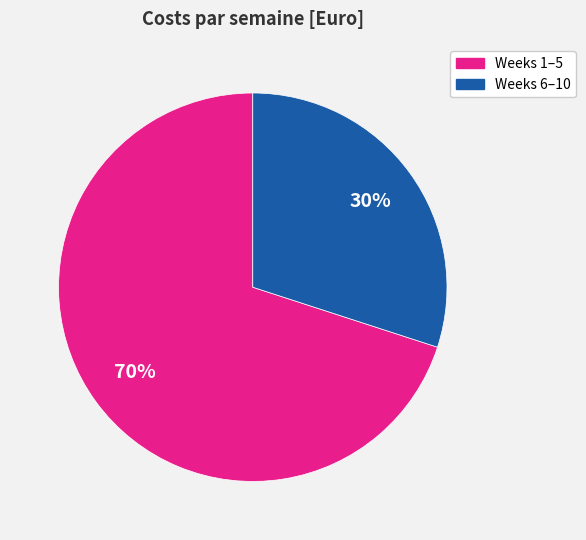

To the nearest percent, what is the average slice percentage?

50%